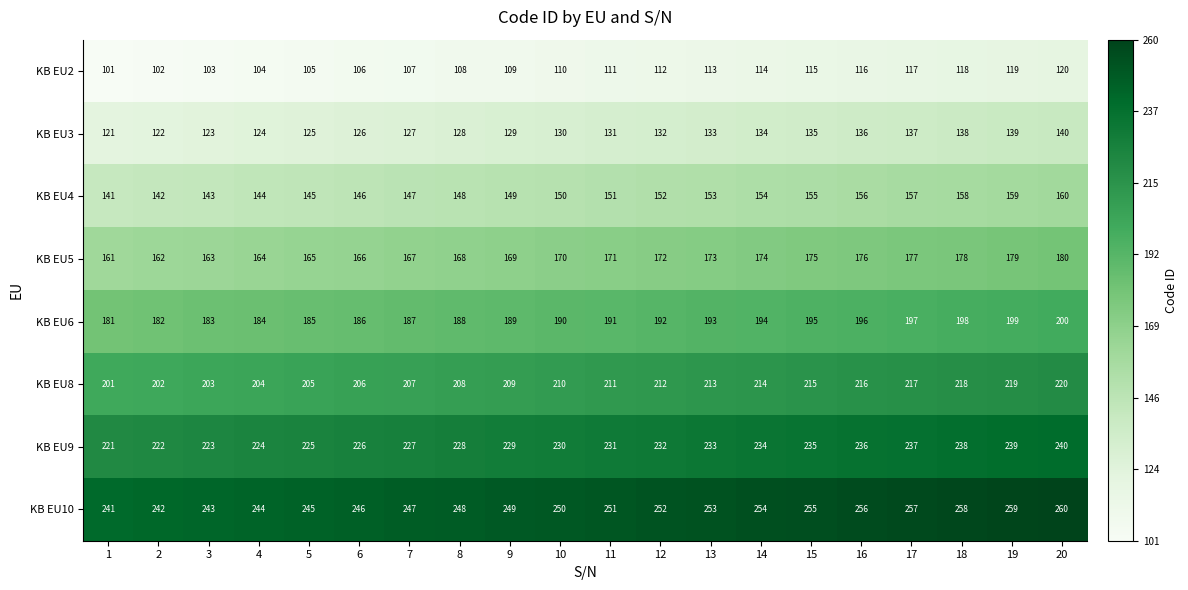

What is the spread (max minus min) of values at 17?

140